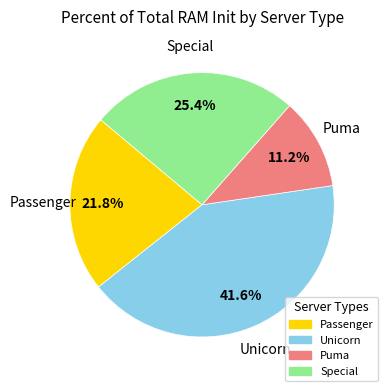

To the nearest percent, what is the combined percentage of Unicorn and Special?

67%